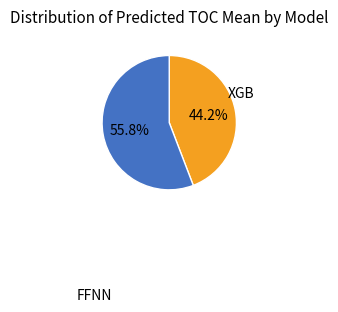

Is there any slice that represents more than half of the pie?

Yes